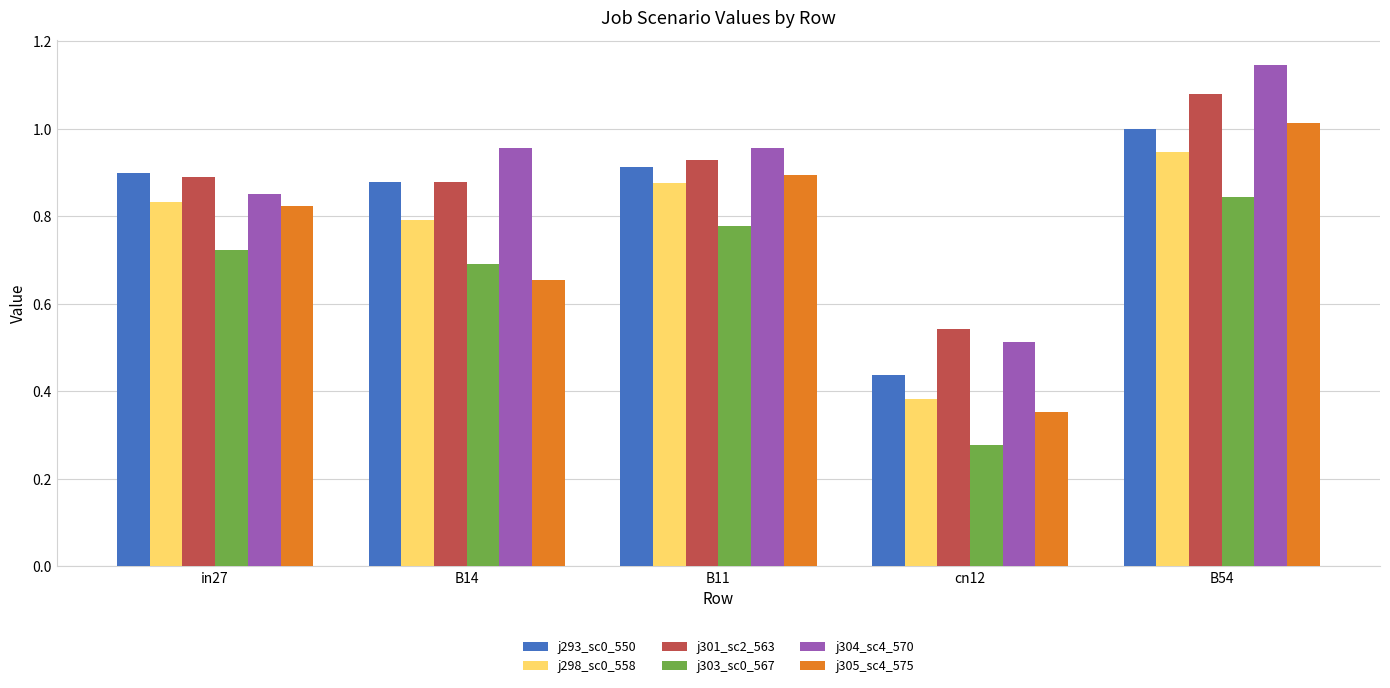

The value of j303_sc0_567 at cn12 is 0.4. True or false?

False